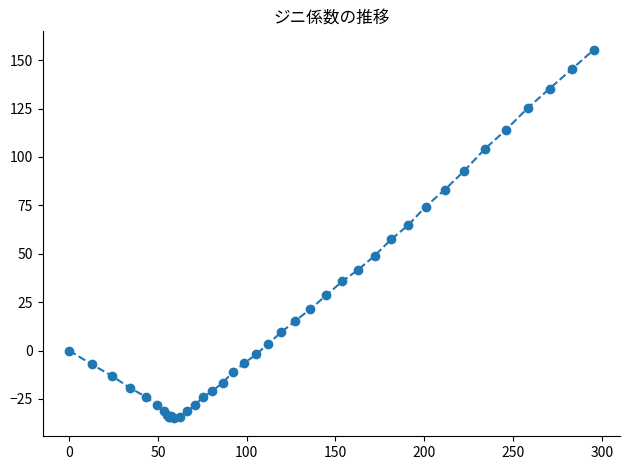

What is the difference between the second highest and minimum values?

180.3